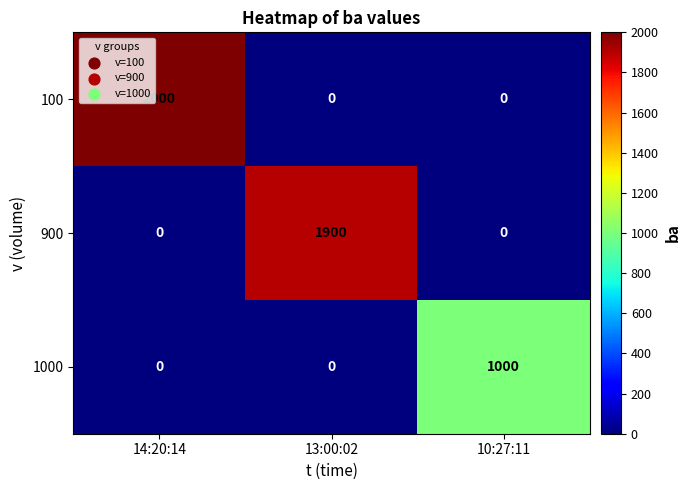

The value of 100 at 10:27:11 is -719. True or false?

False